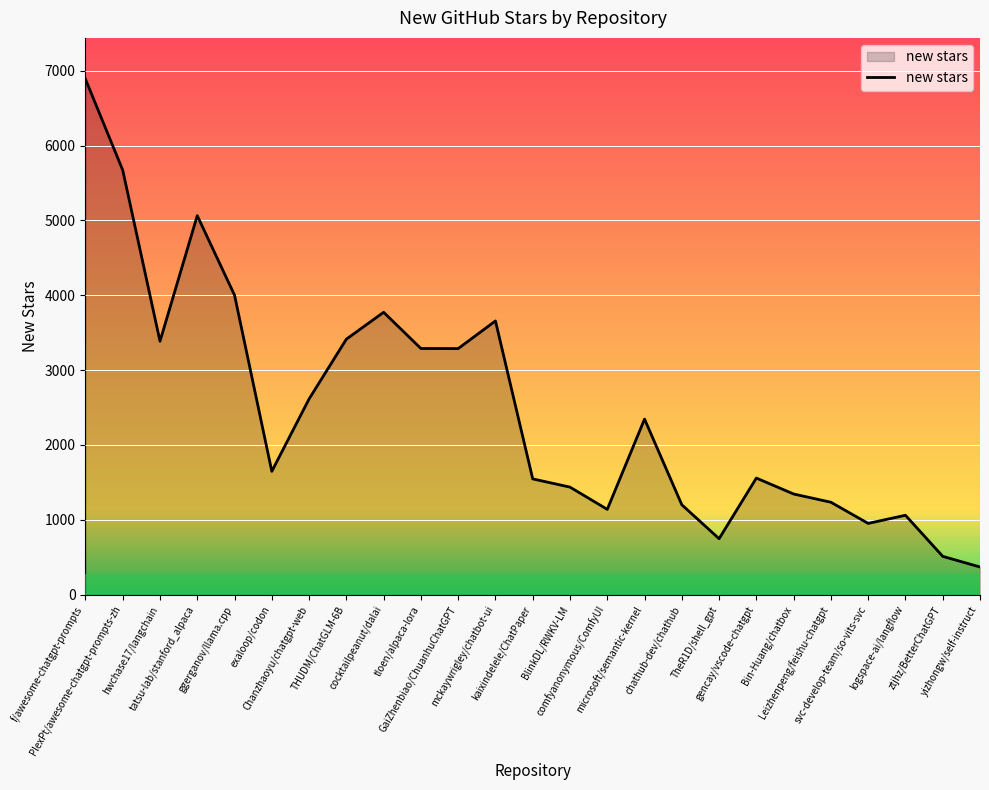

True or false: the data has more than 2 interior local peaks.

True